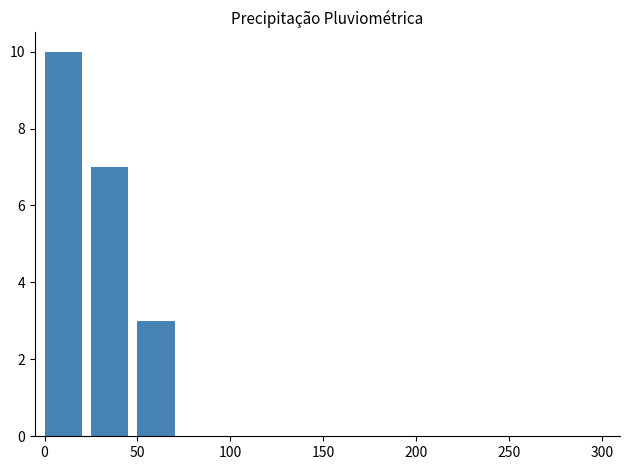

What is the maximum value shown in the chart?

10